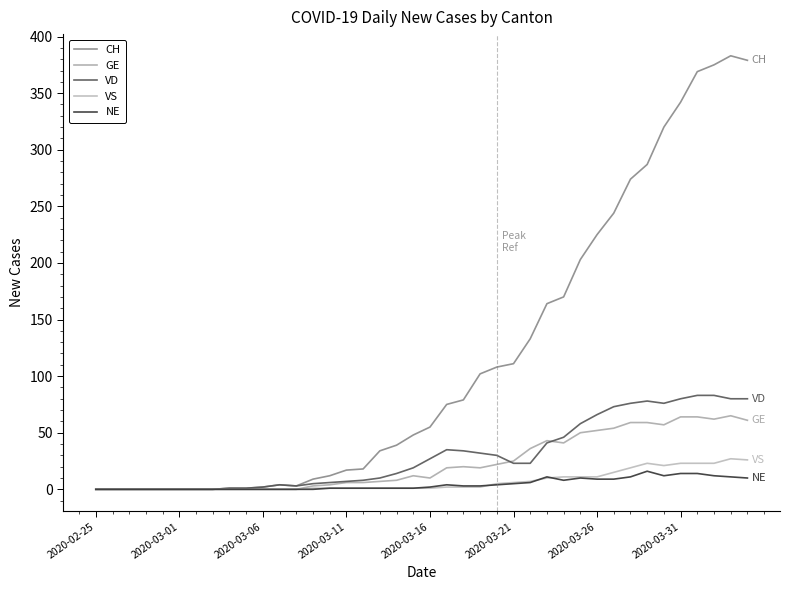

Reading left to right, what are all the values shown in this chart?

CH: 0	0	0	0	0	0	0	0	1	1	2	4	3	9	12	17	18	34	39	48	55	75	79	102	108	111	133	164	170	203	225	244	274	287	320	342	369	375	383	379
GE: 0	0	0	0	0	0	0	0	0	0	0	0	0	3	4	6	6	7	8	12	10	19	20	19	22	25	36	43	41	50	52	54	59	59	57	64	64	62	65	61
VD: 0	0	0	0	0	0	0	0	1	1	2	4	3	5	6	7	8	10	14	19	27	35	34	32	30	23	23	41	46	58	66	73	76	78	76	80	83	83	80	80
VS: 0	0	0	0	0	0	0	0	0	0	0	0	0	1	1	1	1	1	1	1	1	2	2	2	5	6	7	10	11	11	11	15	19	23	21	23	23	23	27	26
NE: 0	0	0	0	0	0	0	0	0	0	0	0	0	0	1	1	1	1	1	1	2	4	3	3	4	5	6	11	8	10	9	9	11	16	12	14	14	12	11	10